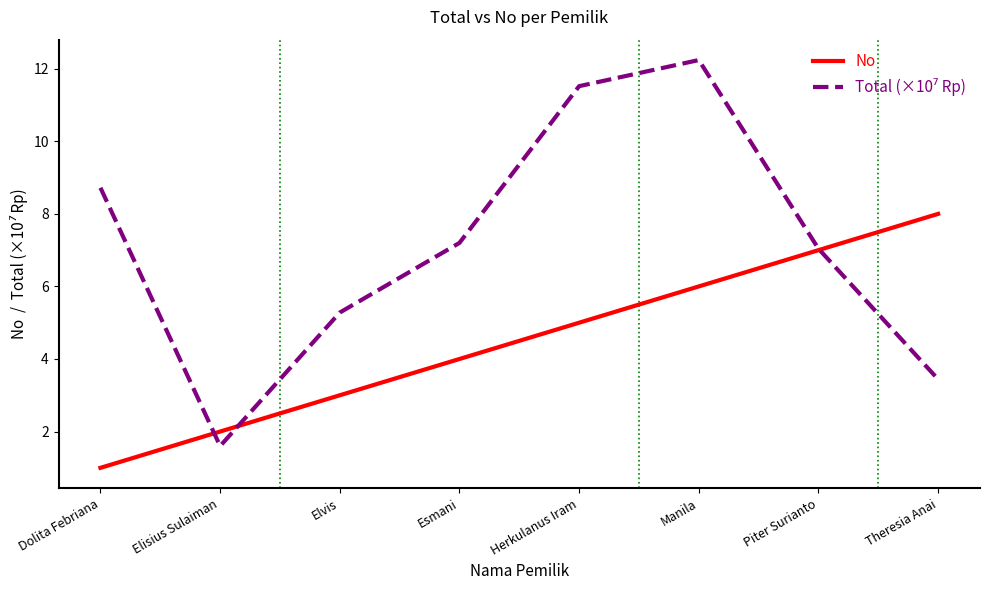

What position from the right is Piter Surianto?

2